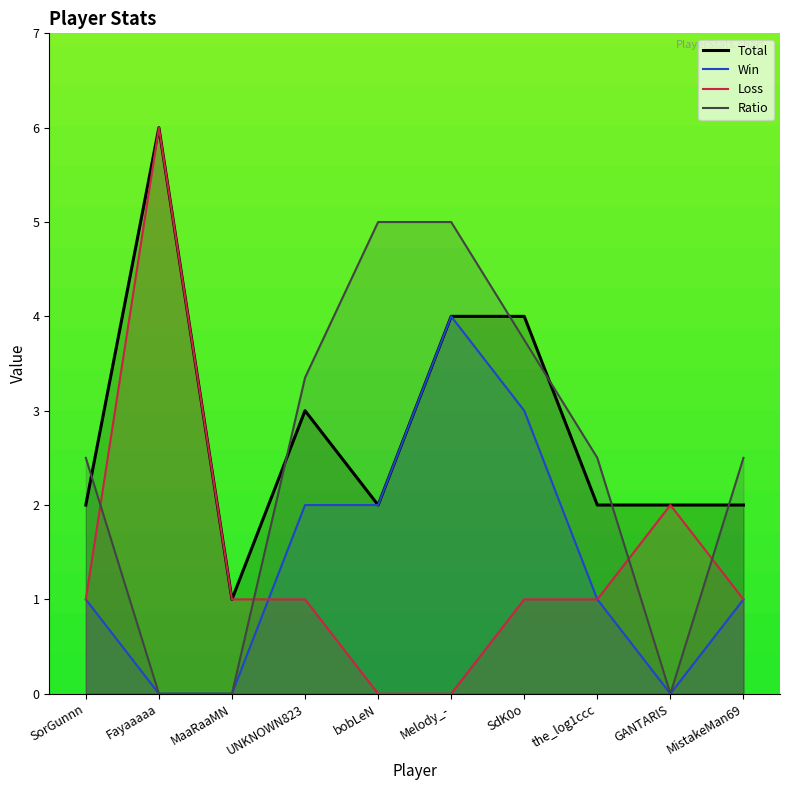

Reading right to left, transcribe all the data shown in this chart.

Total: 2.0	2.0	2.0	4.0	4.0	2.0	3.0	1.0	6.0	2.0
Win: 1.0	0.0	1.0	3.0	4.0	2.0	2.0	0.0	0.0	1.0
Loss: 1.0	2.0	1.0	1.0	0.0	0.0	1.0	1.0	6.0	1.0
Ratio: 2.5	0.0	2.5	3.8	5.0	5.0	3.4	0.0	0.0	2.5